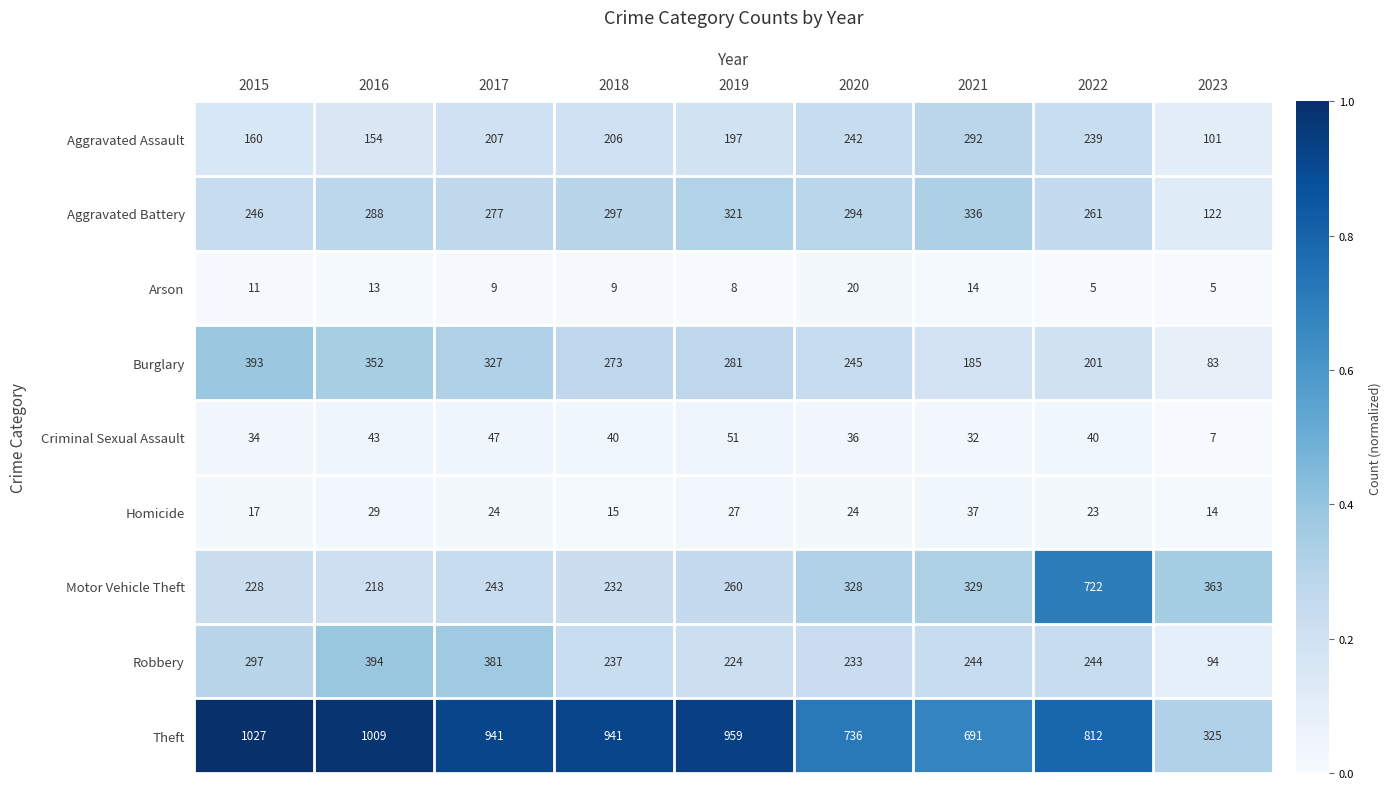

Which series has the largest range (max minus min)?

Theft